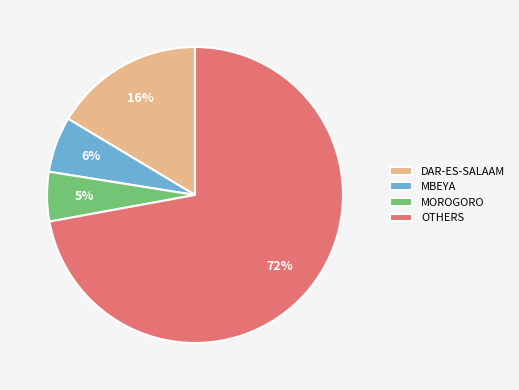

What percentage is the MBEYA slice, to the nearest percent?

6%